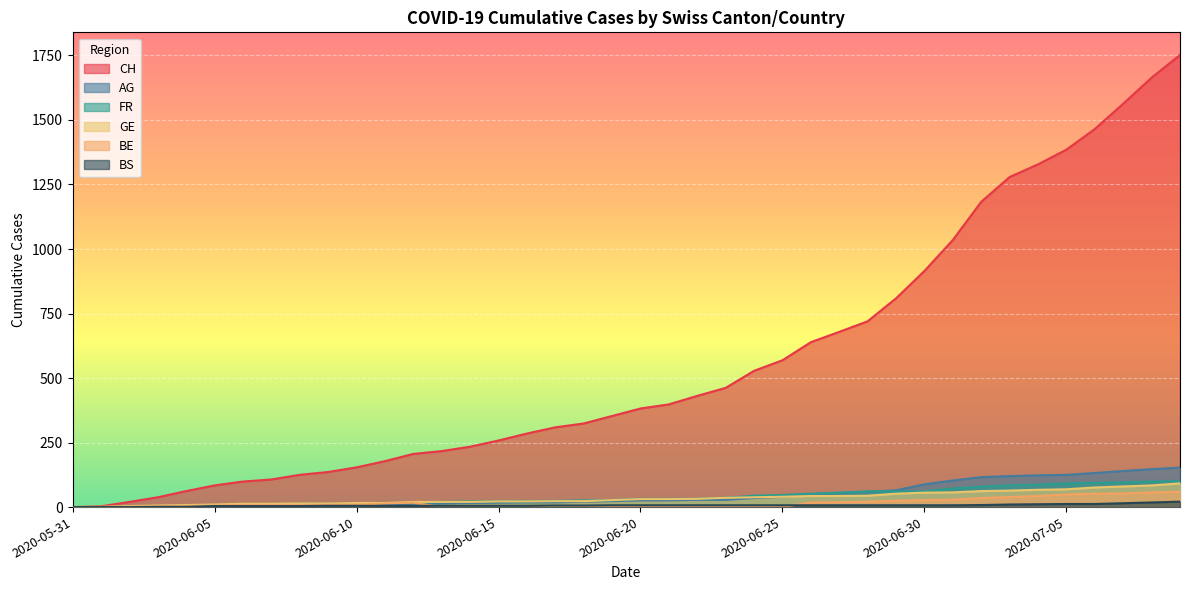

What is the difference between the second highest and second lowest values in the BE series?

57